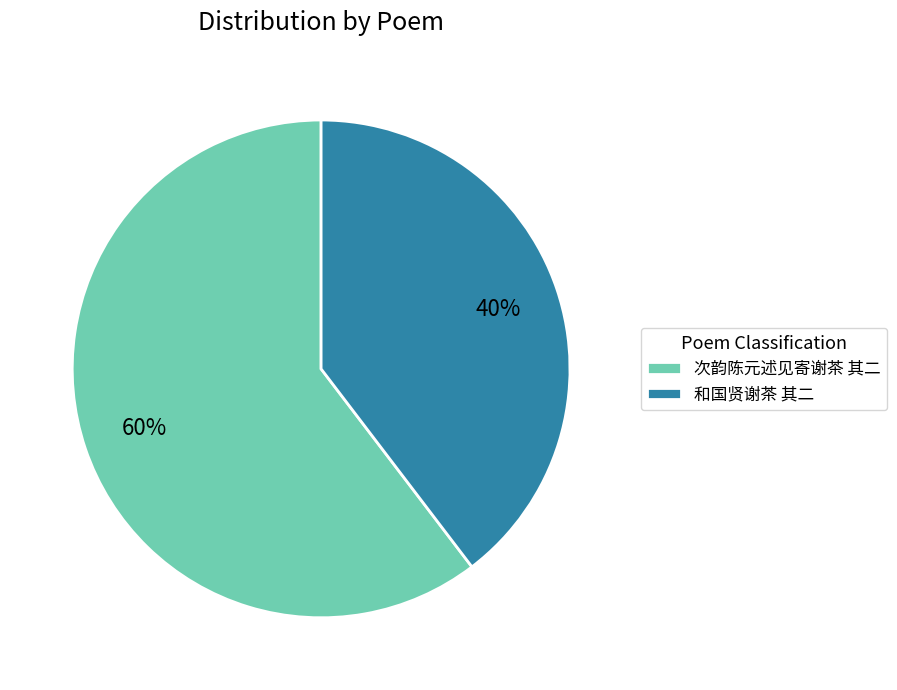

Is it true that 次韵陈元述见寄谢茶 其二 is 60% of the pie?

True